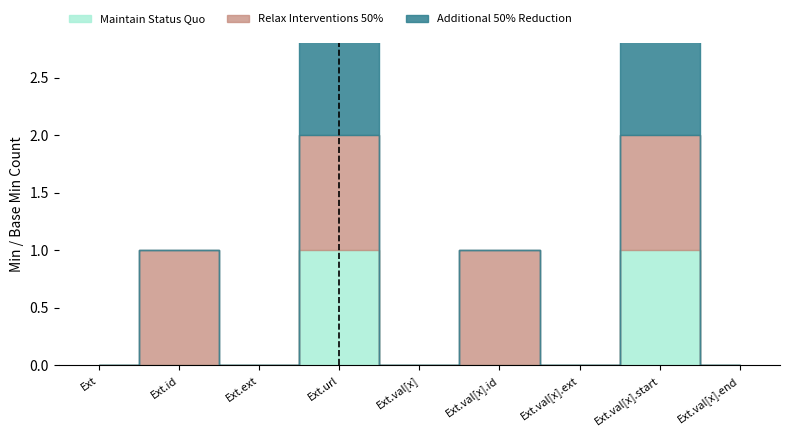

How many interior local peaks does the Additional 50% Reduction series have?

2